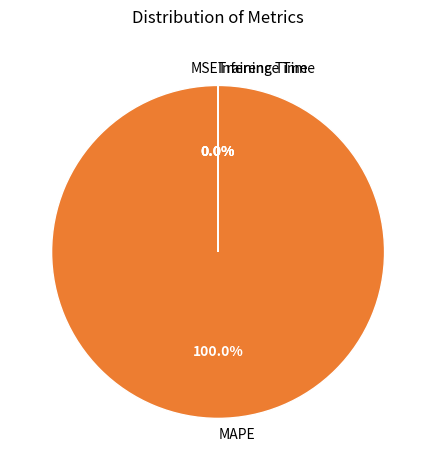

Which category accounts for the majority?

MAPE